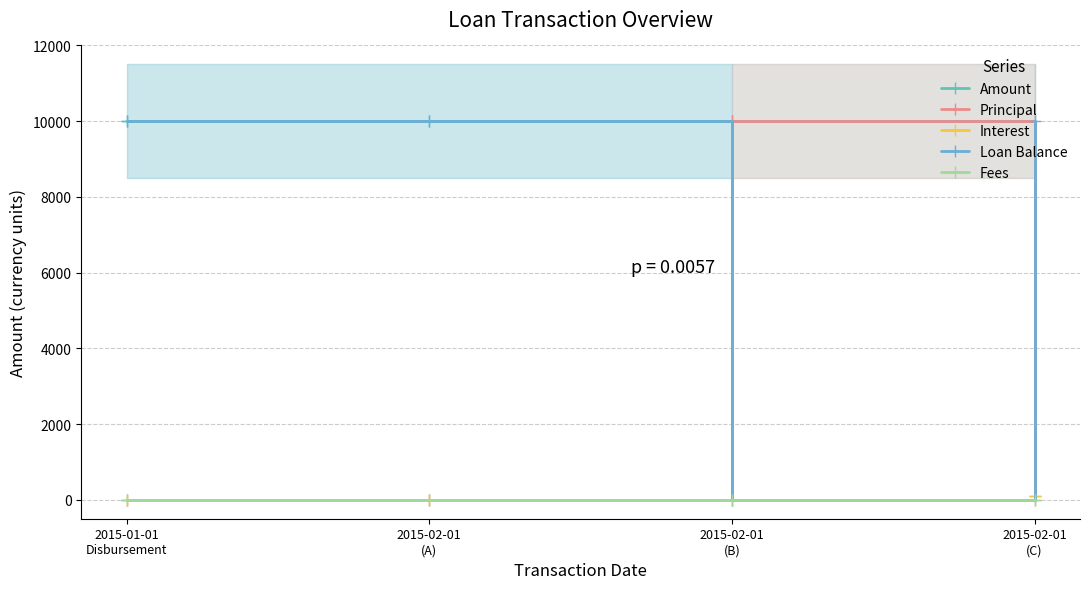

Reading left to right, list all the values displayed in this chart.

Amount: 2015-01-01
Disbursement=10000	2015-02-01
(A)=10000	2015-02-01
(B)=10000	2015-02-01
(C)=100
Principal: 2015-01-01
Disbursement=0	2015-02-01
(A)=0	2015-02-01
(B)=10000	2015-02-01
(C)=0
Interest: 2015-01-01
Disbursement=0	2015-02-01
(A)=0	2015-02-01
(B)=0	2015-02-01
(C)=100
Loan Balance: 2015-01-01
Disbursement=10000	2015-02-01
(A)=10000	2015-02-01
(B)=0	2015-02-01
(C)=10000
Fees: 2015-01-01
Disbursement=0	2015-02-01
(A)=0	2015-02-01
(B)=0	2015-02-01
(C)=0